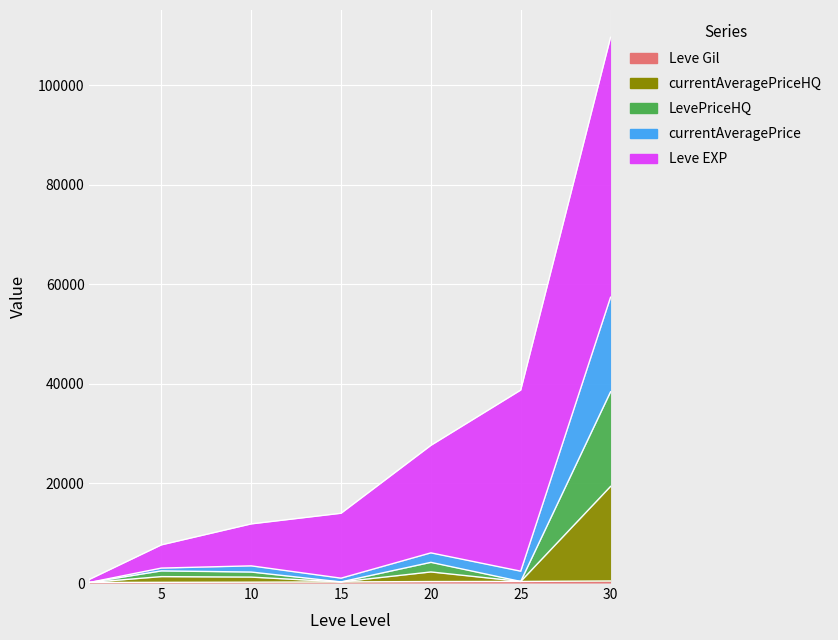

How many data points in Leve Gil are less than 226?

3